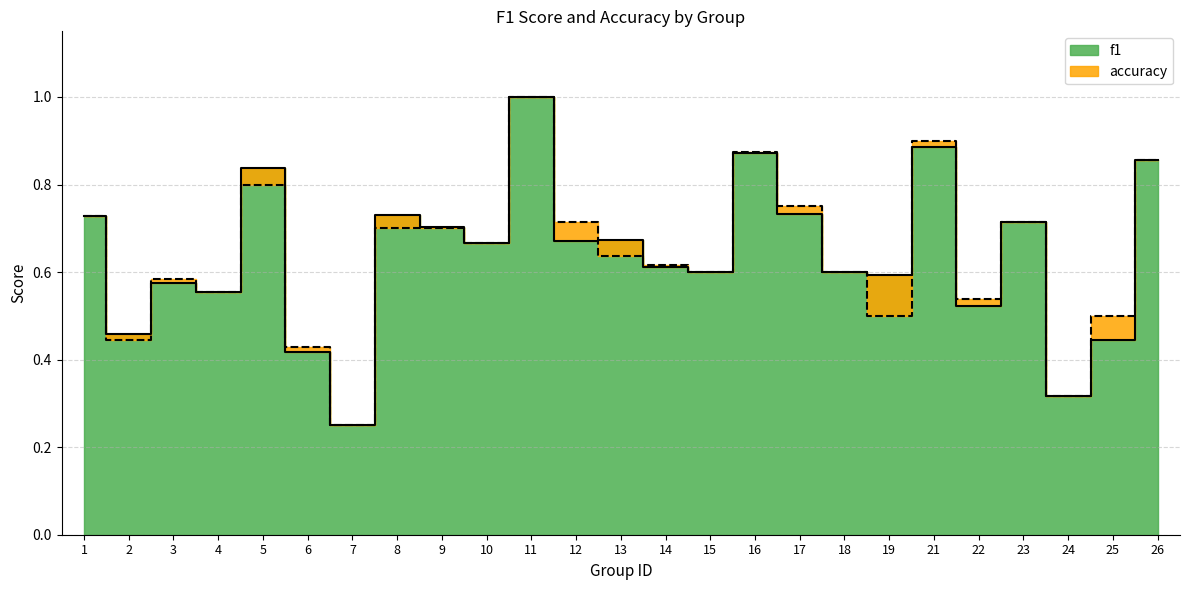

Reading right to left, what are all the values shown in this chart?

f1: 0.9	0.4	0.3	0.7	0.5	0.9	0.6	0.6	0.7	0.9	0.6	0.6	0.7	0.7	1.0	0.7	0.7	0.7	0.2	0.4	0.8	0.6	0.6	0.5	0.7
accuracy: 0.9	0.5	0.3	0.7	0.5	0.9	0.5	0.6	0.8	0.9	0.6	0.6	0.6	0.7	1.0	0.7	0.7	0.7	0.2	0.4	0.8	0.6	0.6	0.4	0.7